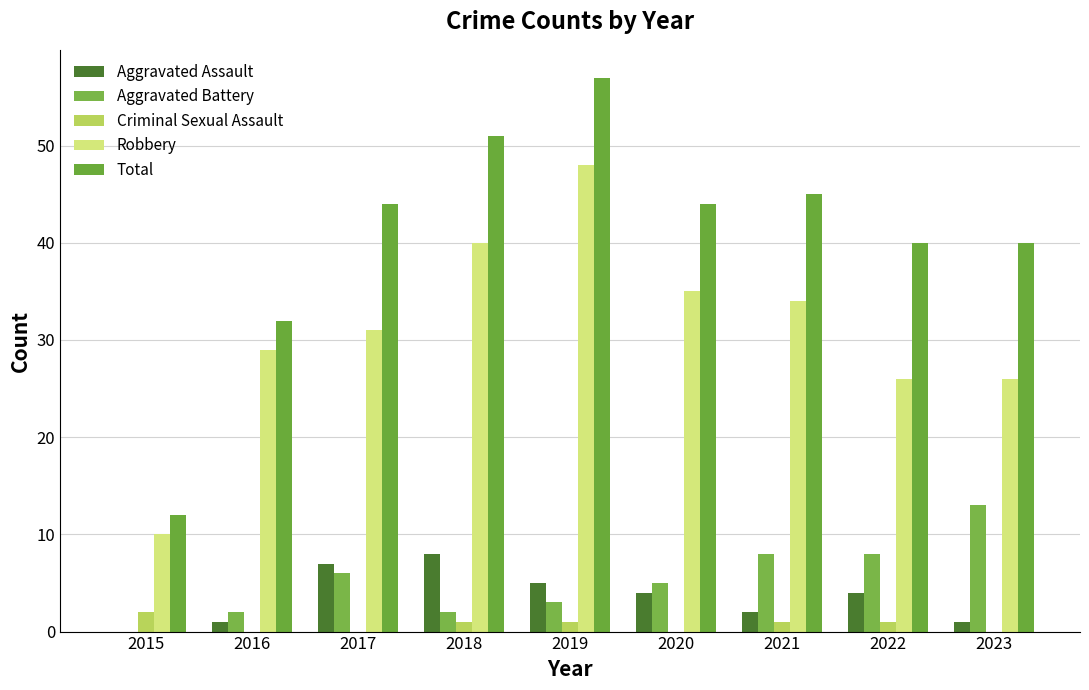

The value of Criminal Sexual Assault at 2021 is 1. True or false?

True